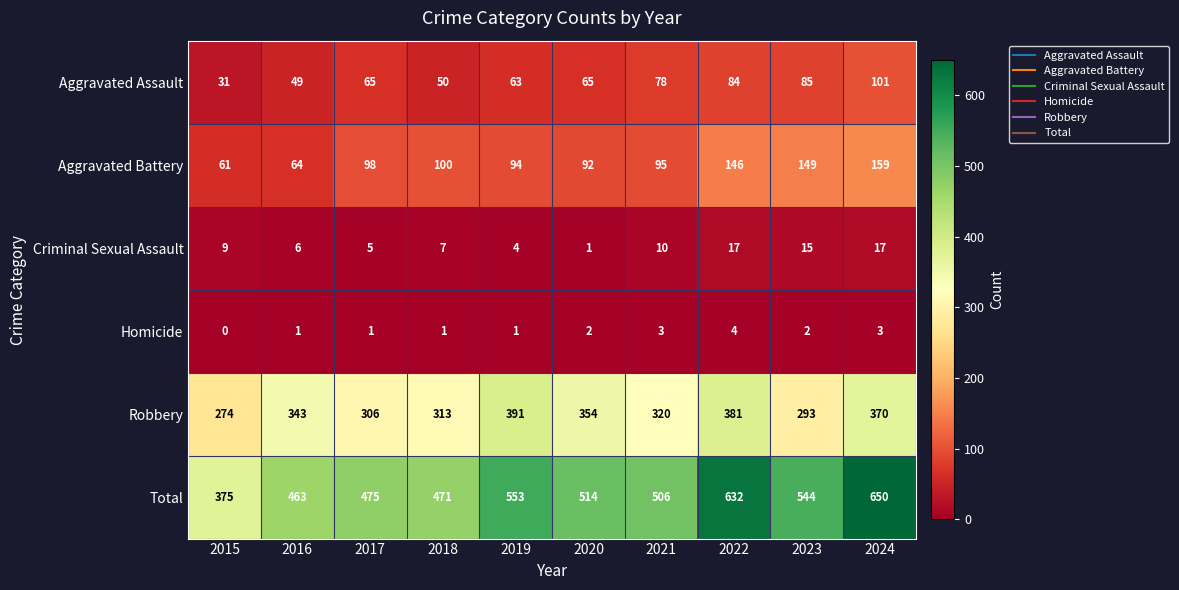

At how many categories does at least one series exceed 541?

4